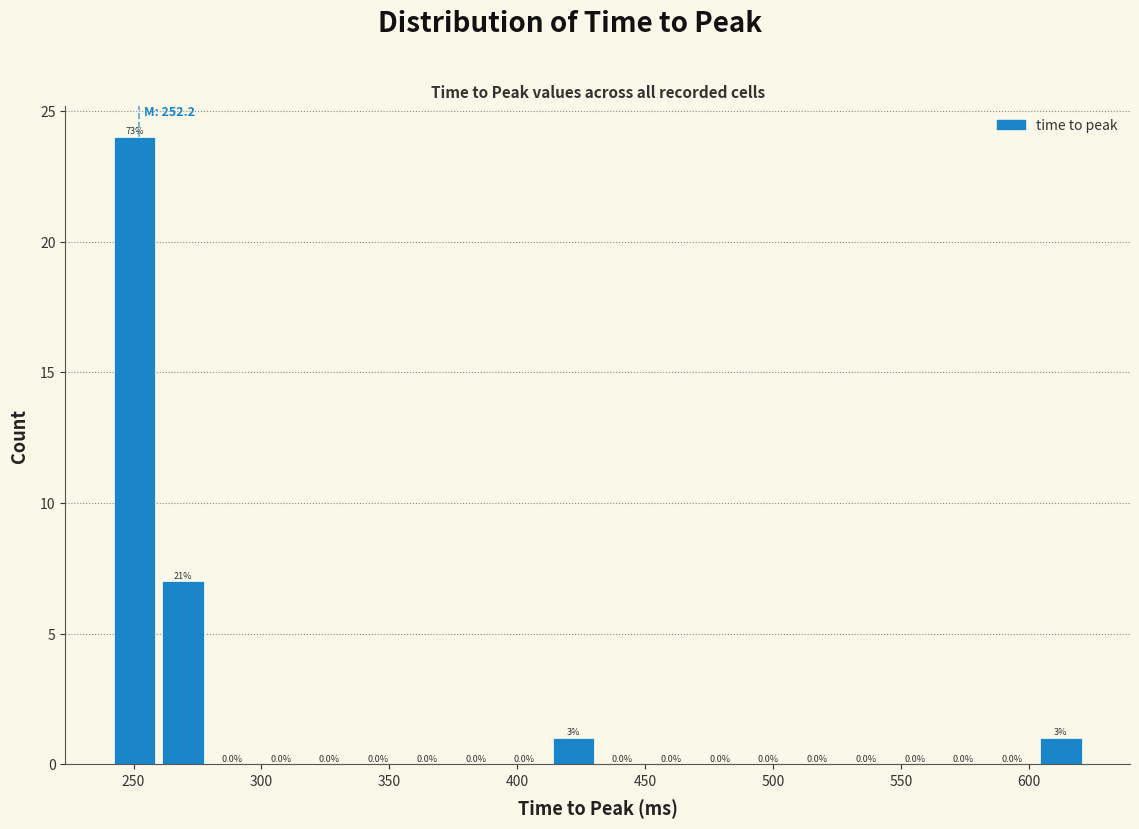

Read against the x-axis, roughly where is the centre of the tallest bar?

250